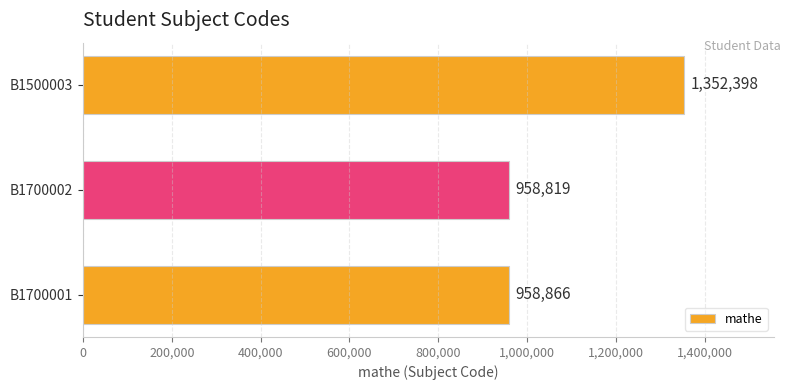

At which category does the chart reach its minimum across all series?

B1700002